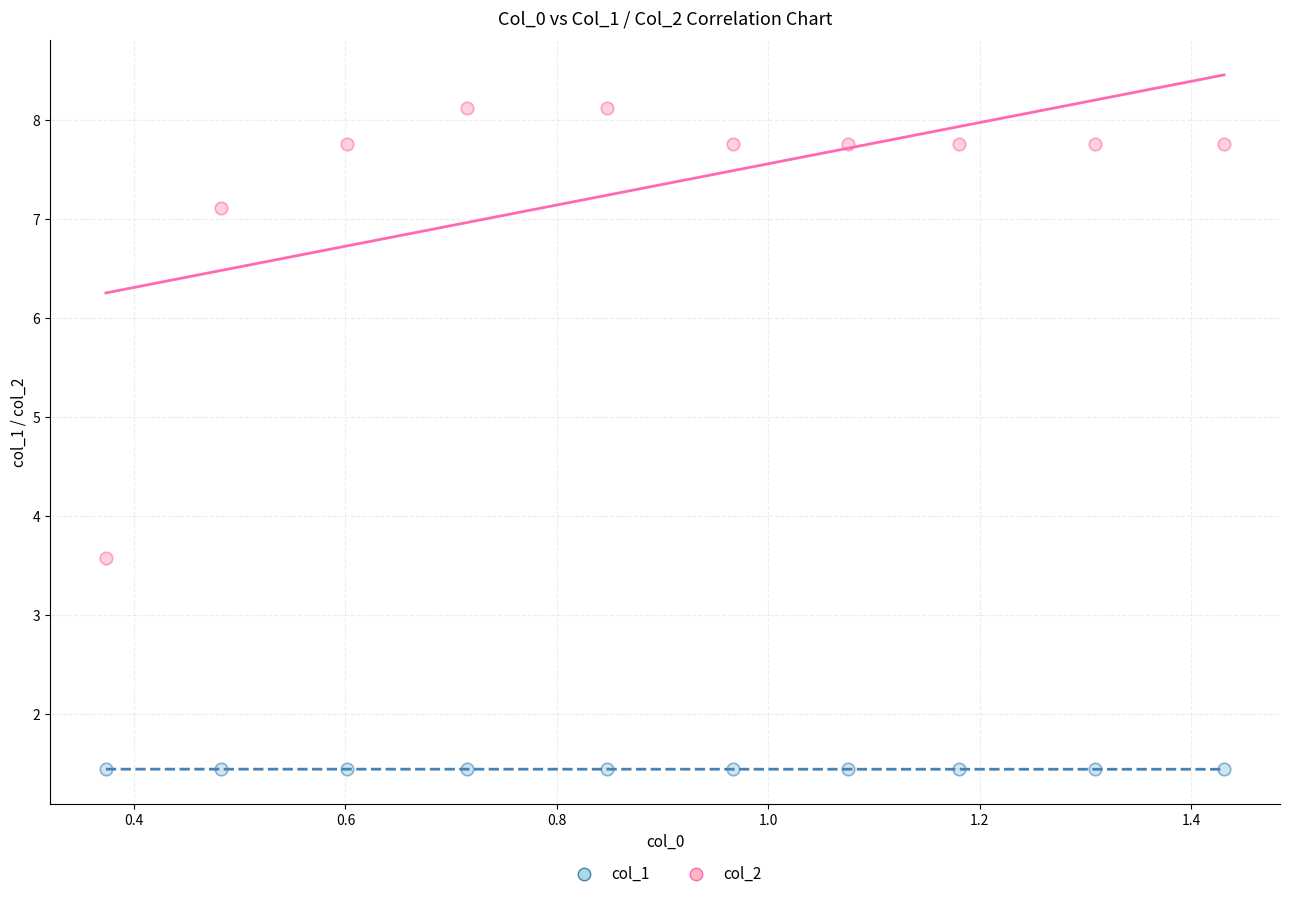

Across all series, what Y value is closest to 4?

3.6